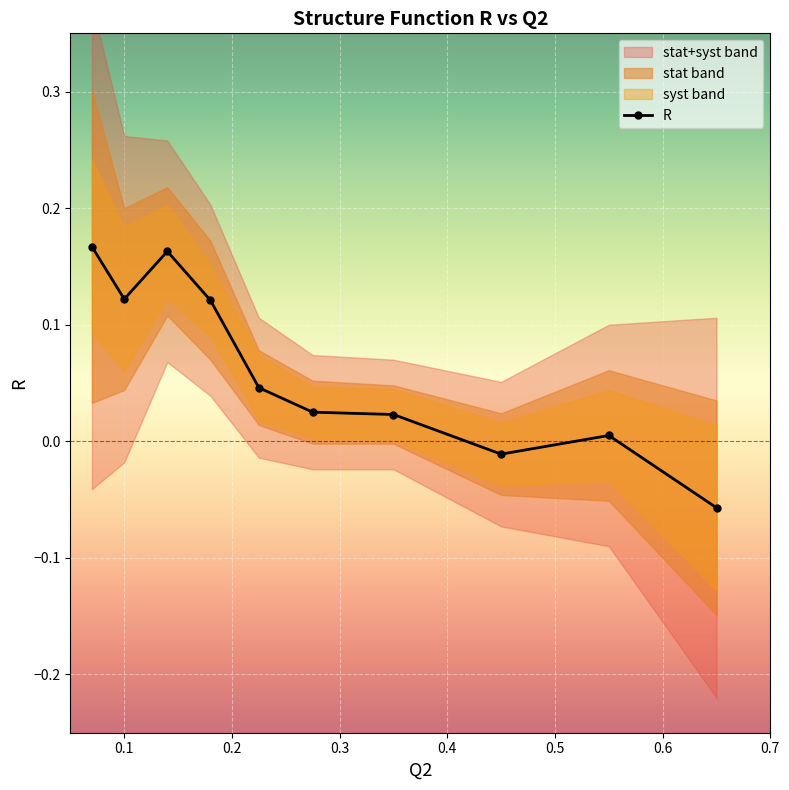

What is the average value?

0.1